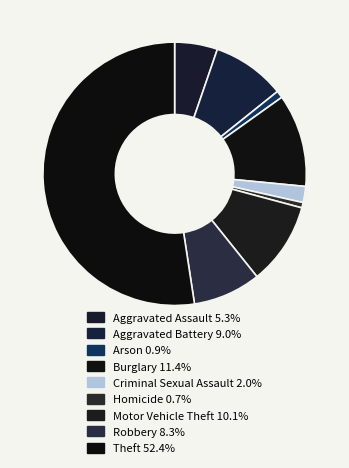

Is it true that Robbery is 21% of the pie?

False